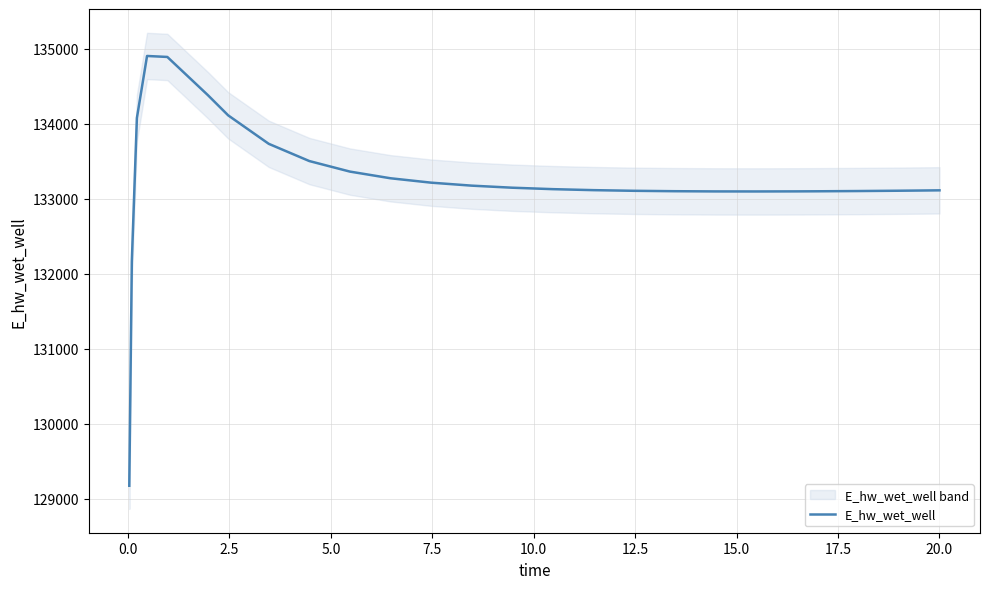

What is the difference between the maximum and minimum values?

5730.2